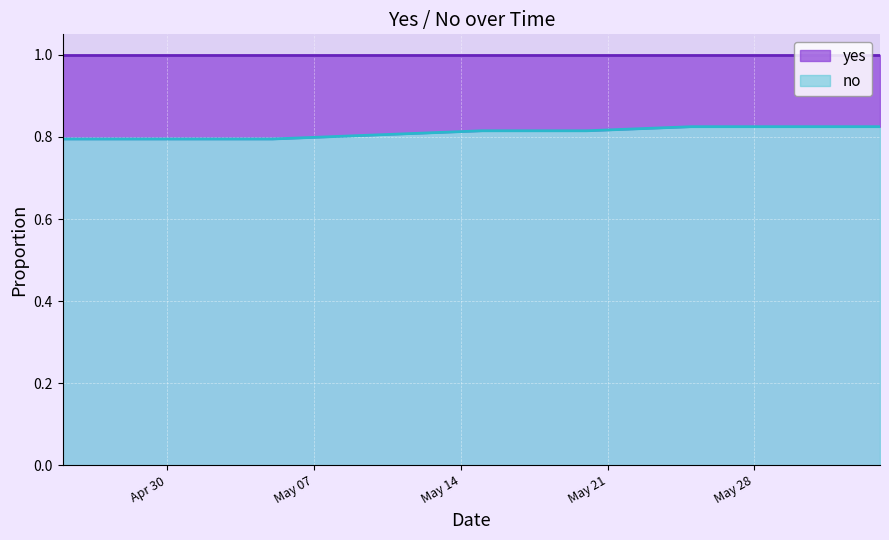

Which label corresponds to the largest value in the chart?

2024-05-25